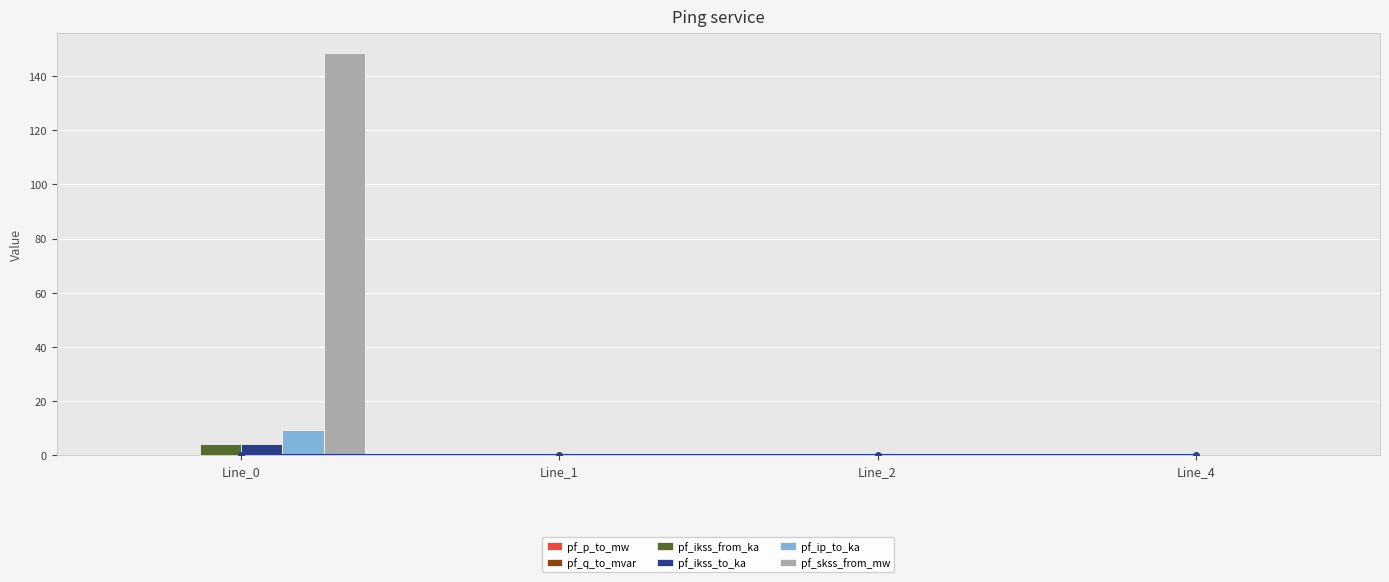

How many distinct data groups are displayed?

6